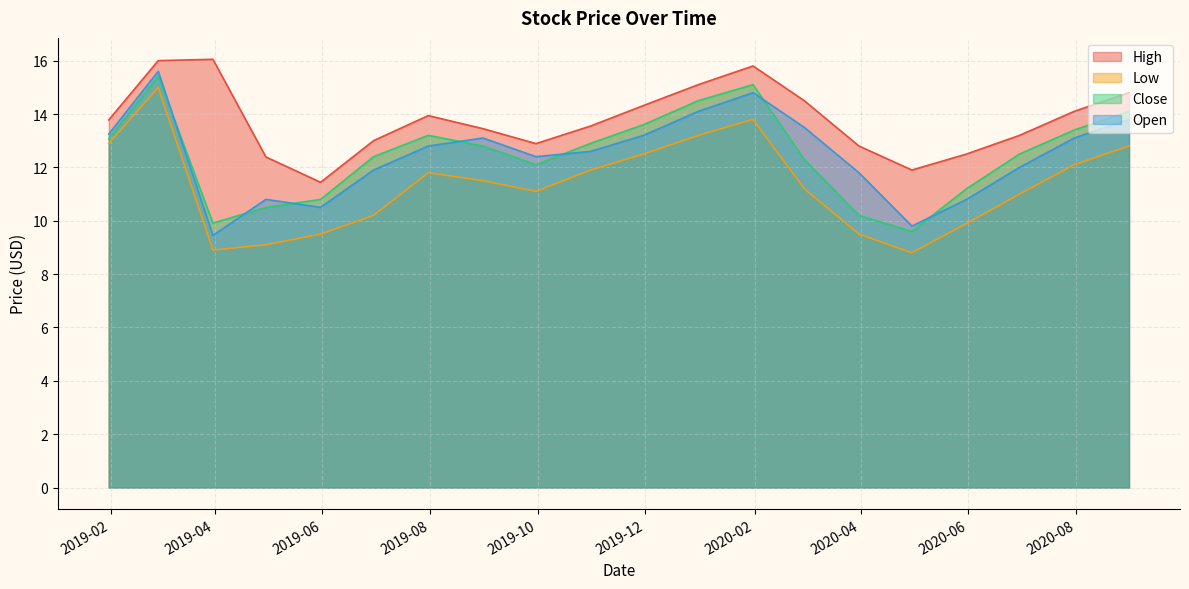

What is the minimum value for Close?

9.6